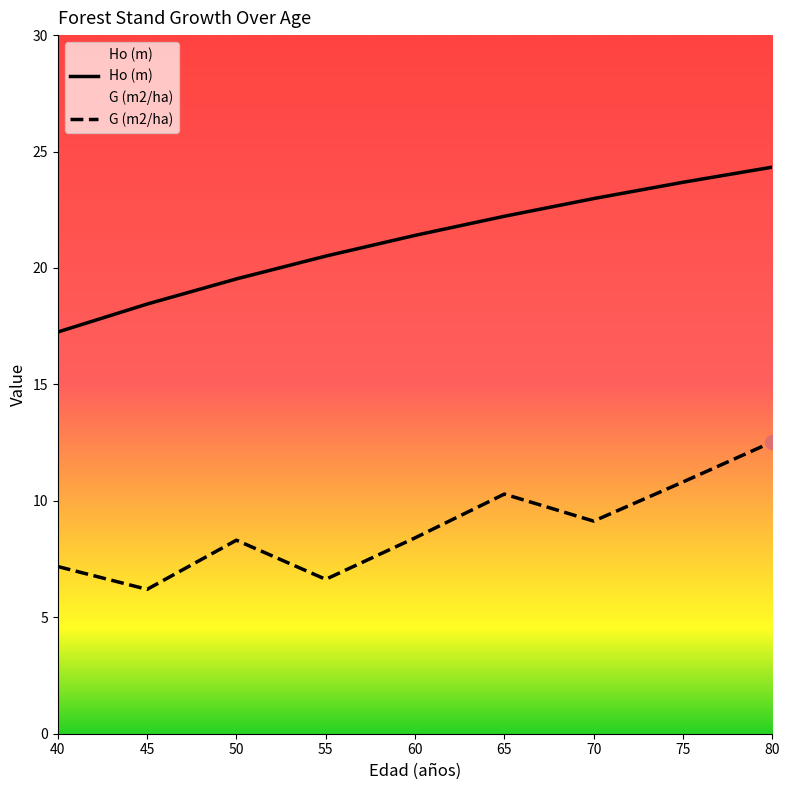

Reading right to left, what are all the values shown in this chart?

Ho (m): 80=24.3	75=23.7	70=23.0	65=22.2	60=21.4	55=20.5	50=19.5	45=18.4	40=17.2
G (m2/ha): 80=12.5	75=10.8	70=9.1	65=10.3	60=8.4	55=6.6	50=8.3	45=6.2	40=7.2